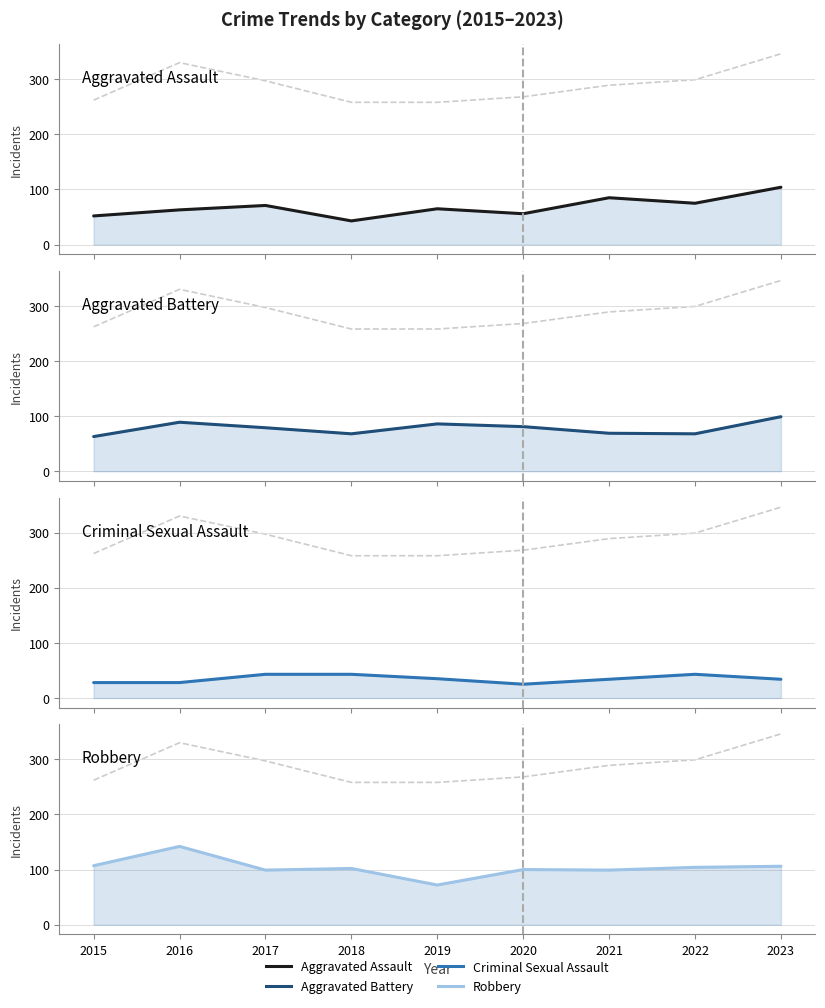

Between 2018 and 2022, which series saw the biggest shift?

Aggravated Assault